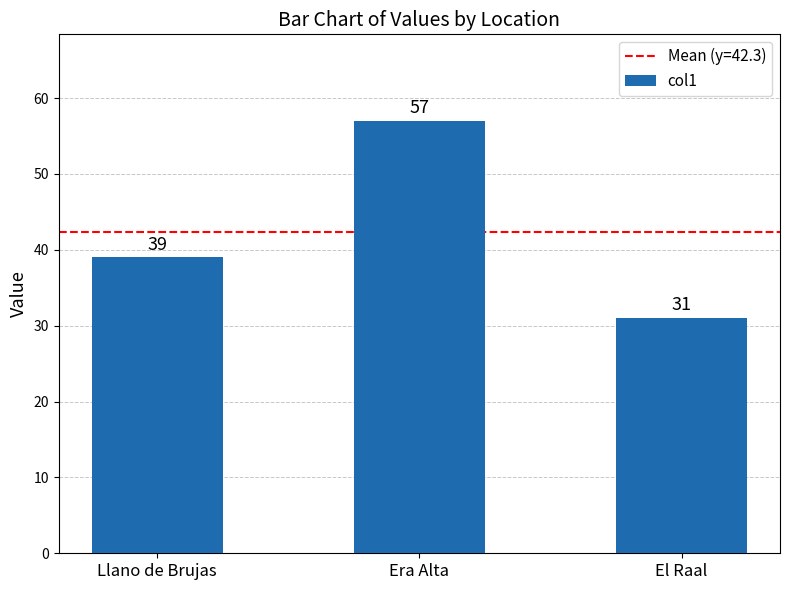

Count the values in the range 31 to 57.

3